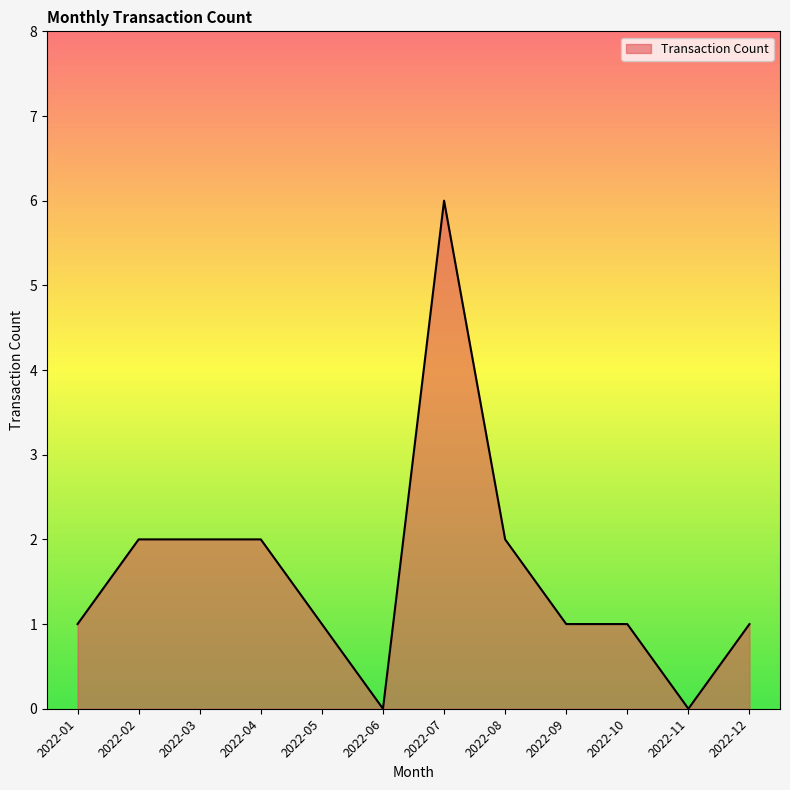

Between 2022-02 and 2022-11, which is larger?

2022-02